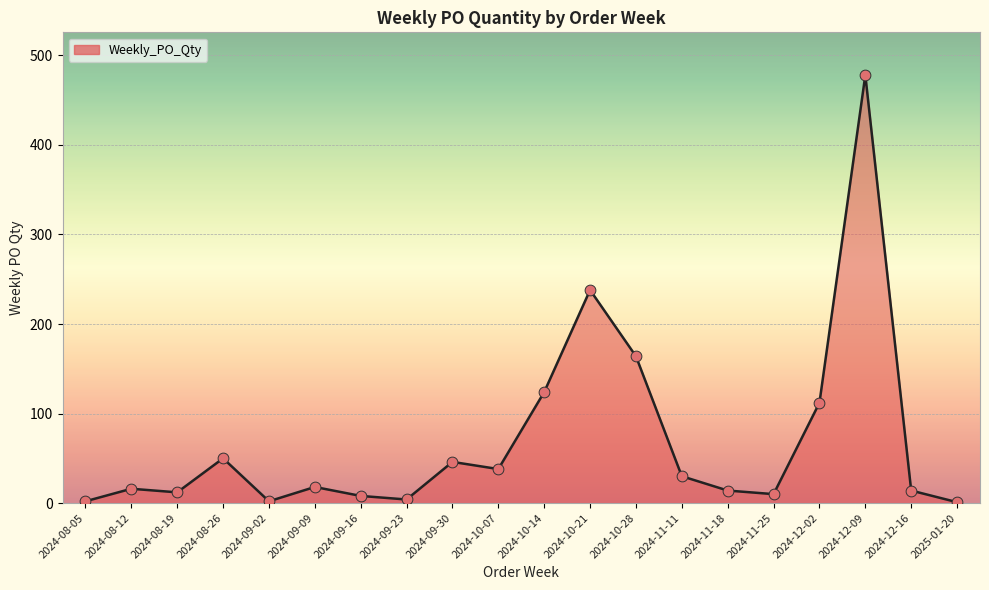

Approximately how many times larger is the value at 2024-08-26 compared to 2024-08-12?

3.1